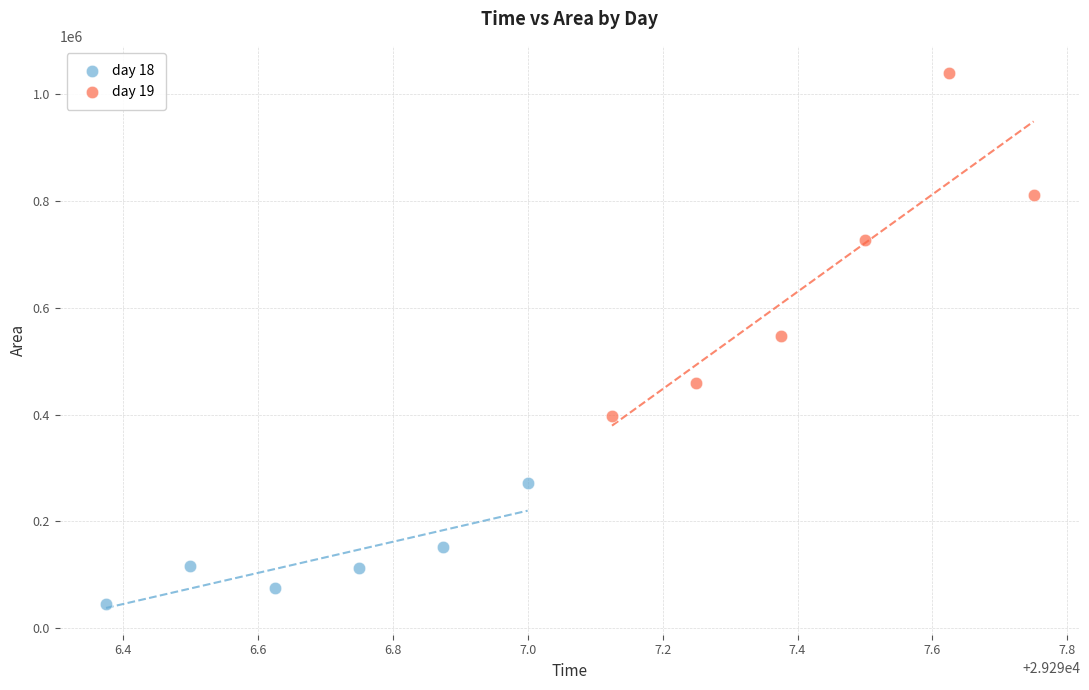

Which series contains the highest Y value?

day 19